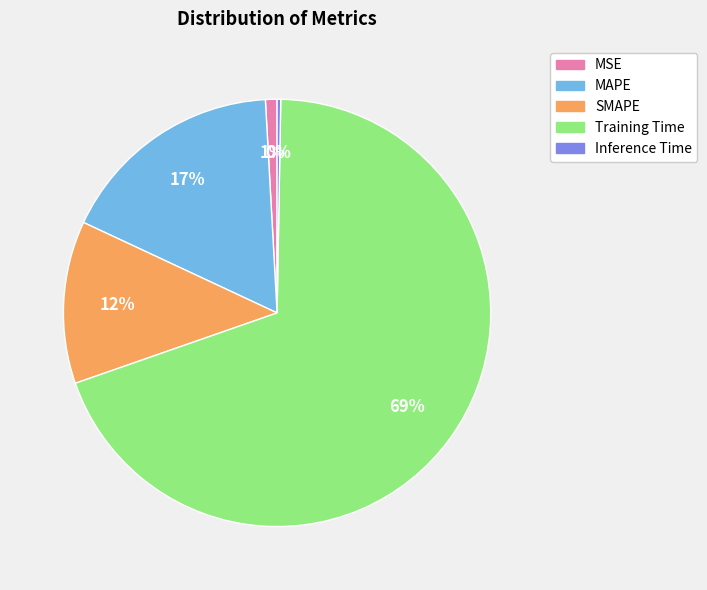

True or false: MAPE accounts for 17% of the total.

True